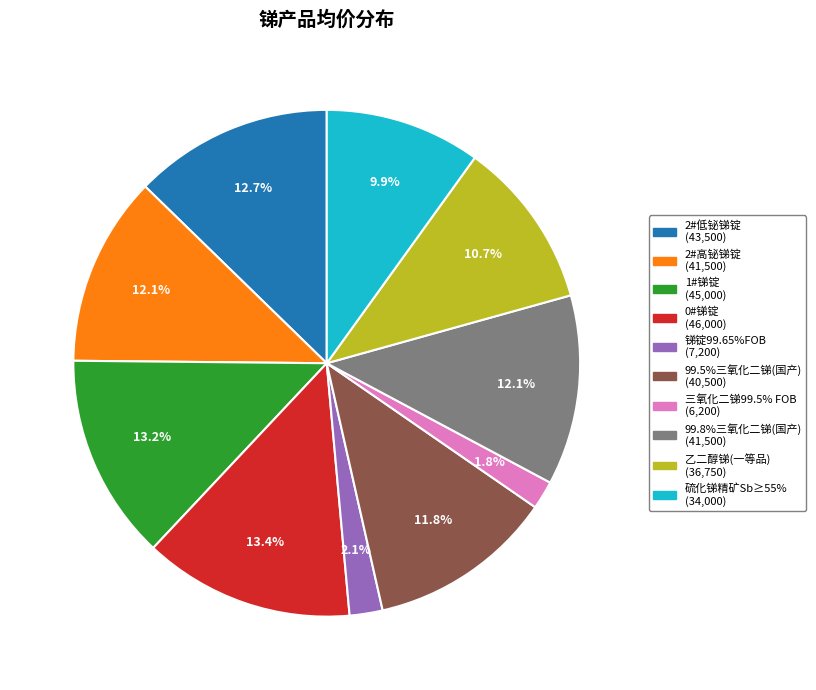

Is the sum of 锑锭99.65%FOB and 硫化锑精矿Sb≥55% greater than half?

No